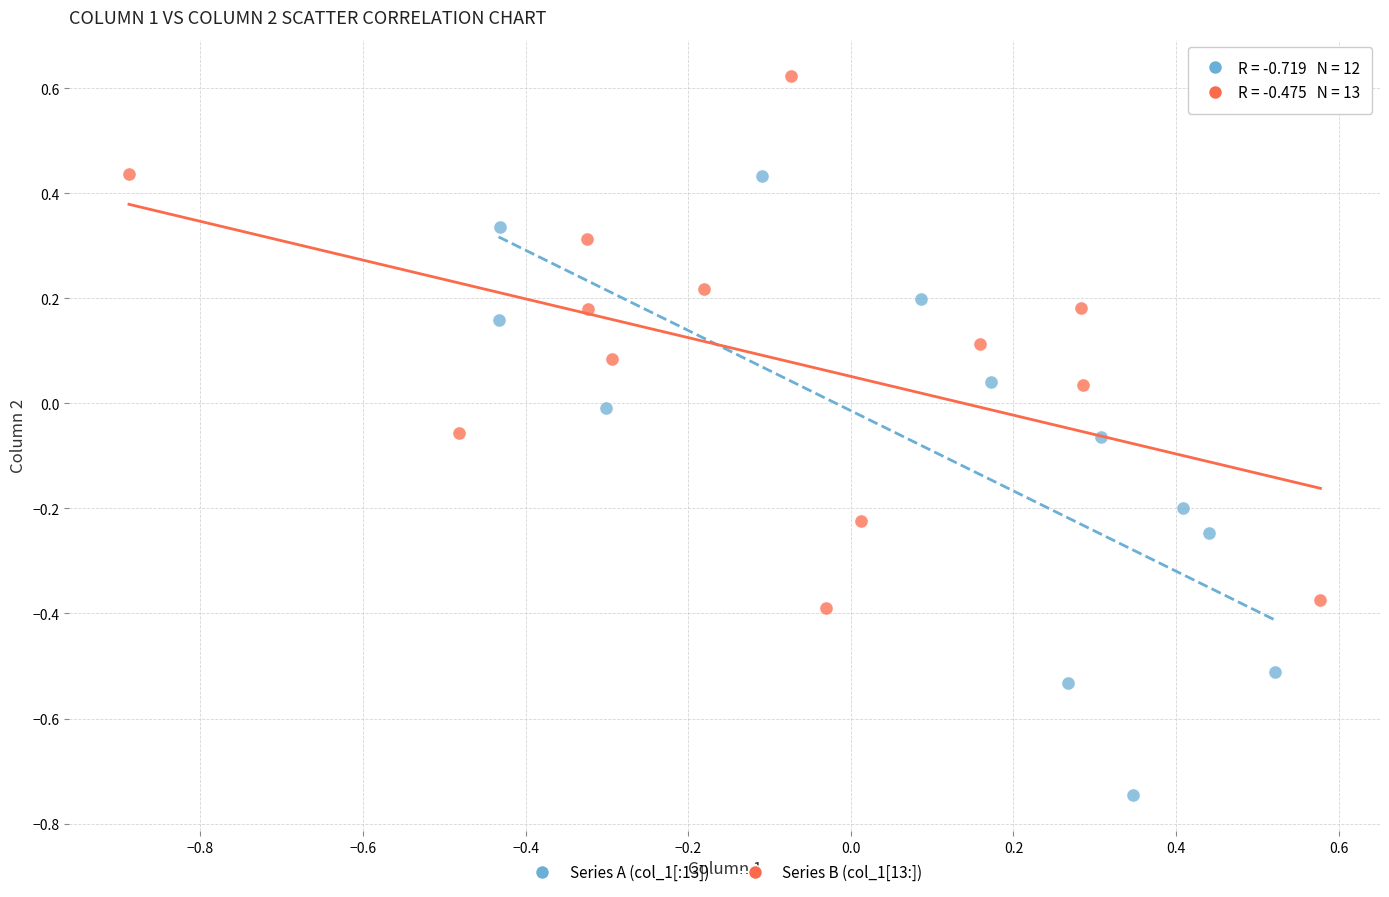

Which series reaches the minimum Y coordinate?

Series A (col_1[:13])